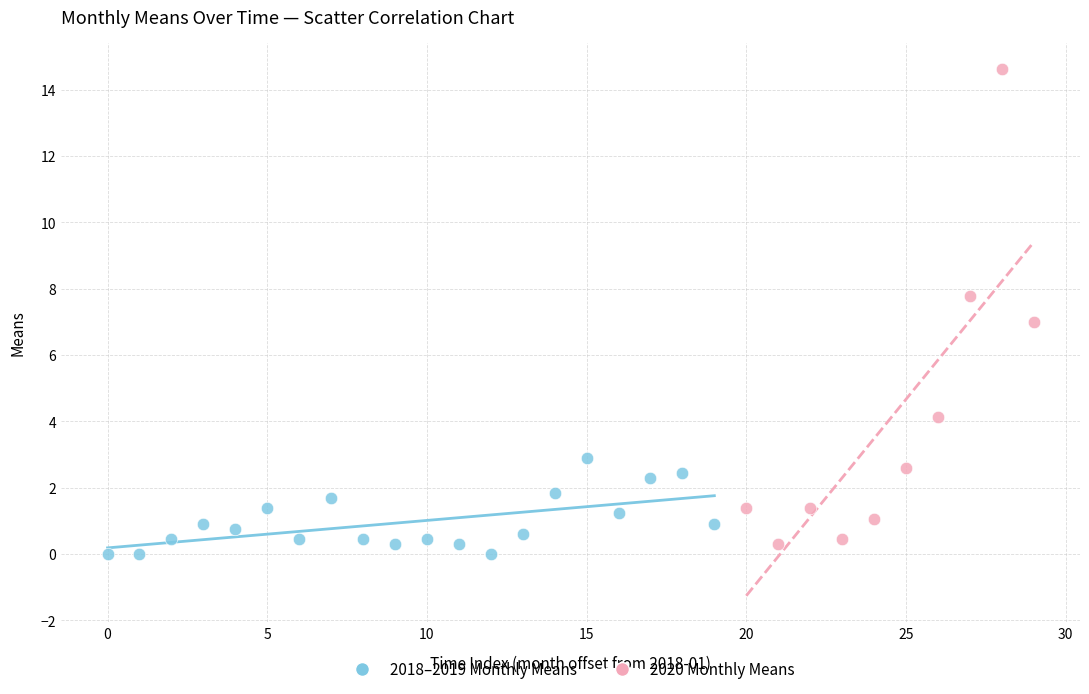

Which series has the widest spread of Y values?

2020 Monthly Means